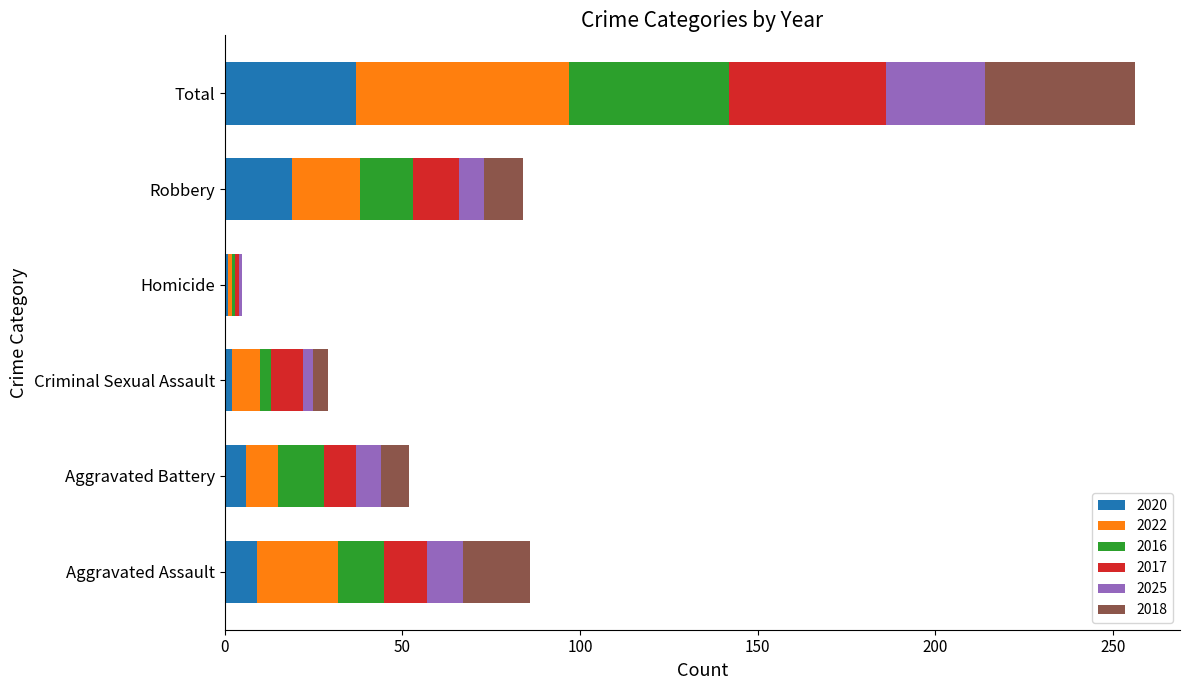

What is the total value across all series at Total?

256